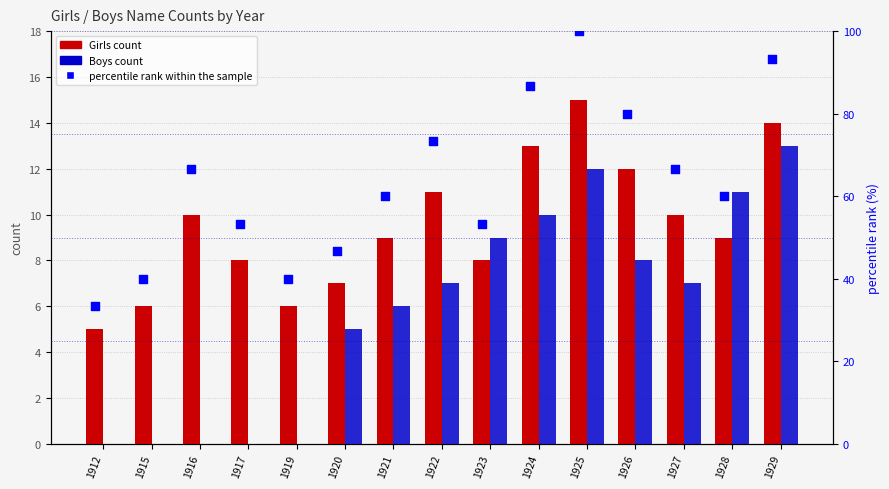

Is the value of percentile rank within the sample at 1915 greater than the value of Girls count at 1919?

Yes